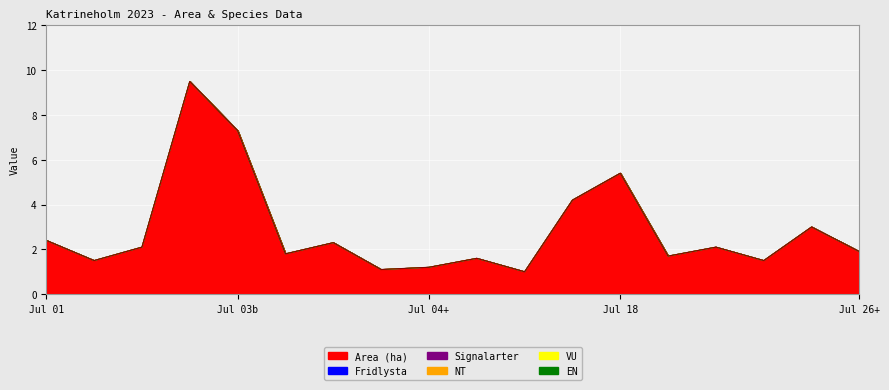

Which series changed the most between A 29977 and A 34299?

Area (ha)